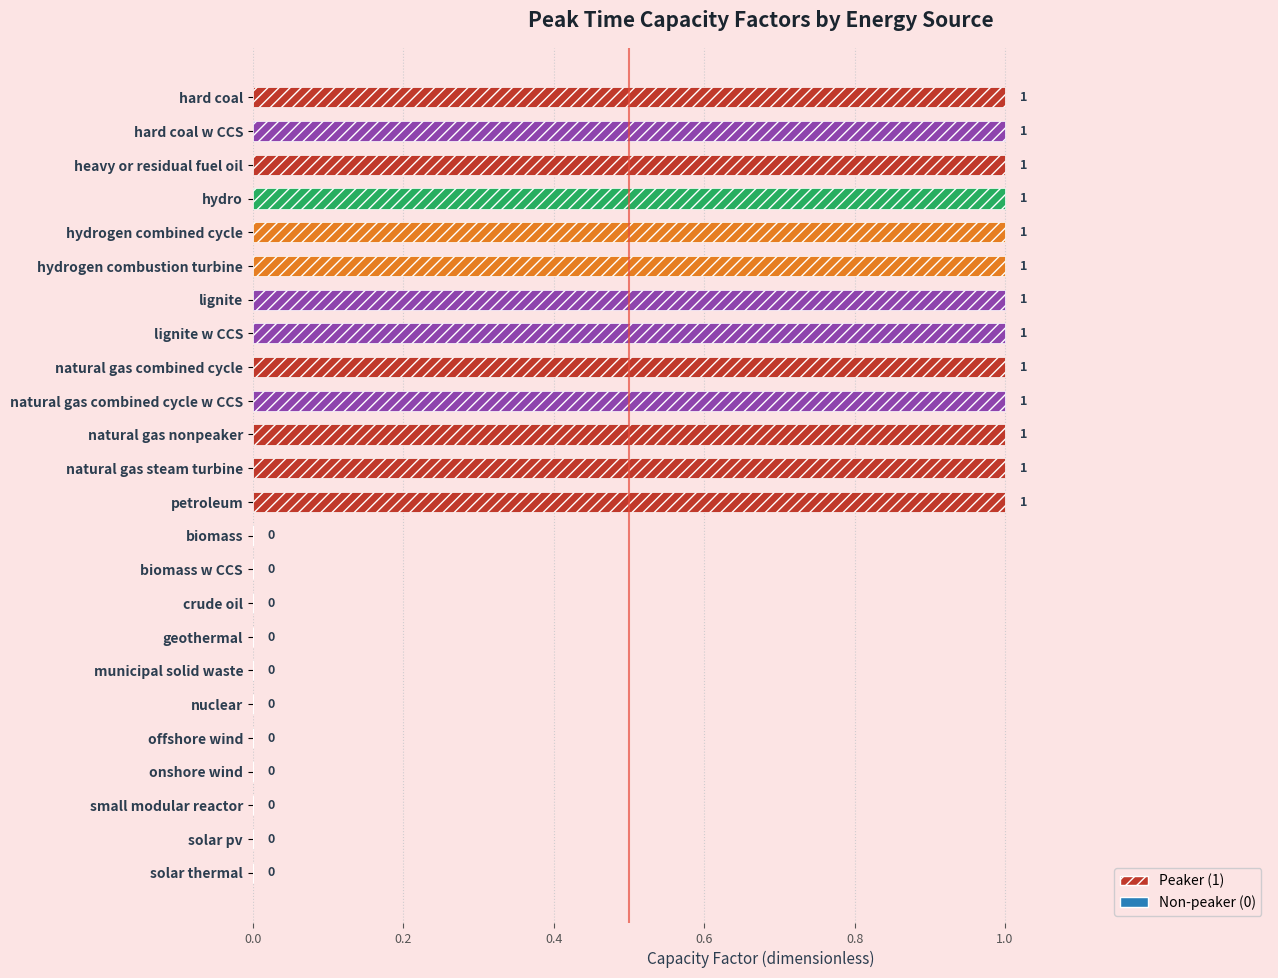

Is it true that the value at solar thermal is 0?

True